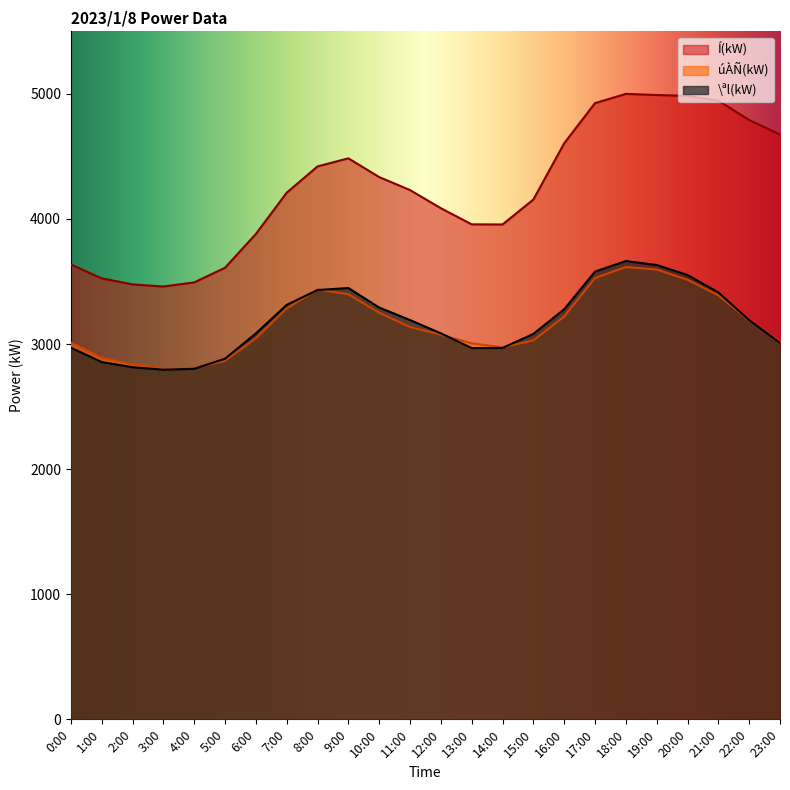

How many interior local peaks does the Í(kW) series have?

2